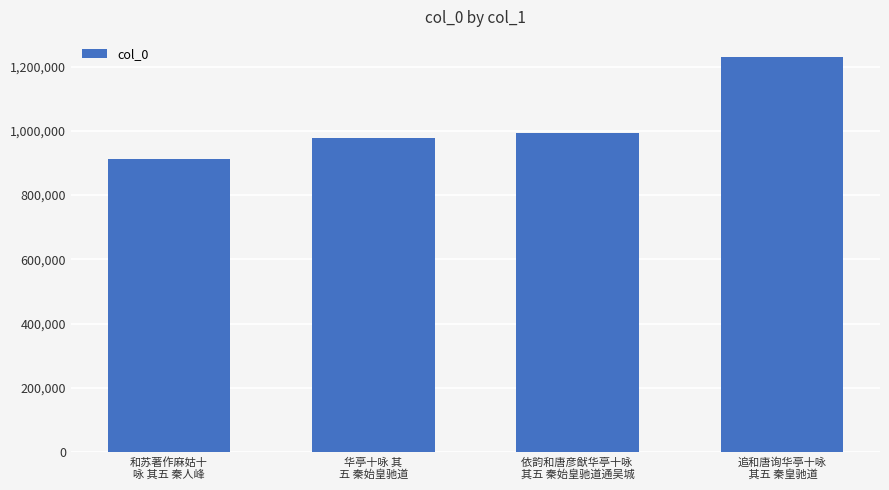

What is the ratio of the value at 华亭十咏 其
五 秦始皇驰道 to the value at 依韵和唐彦猷华亭十咏 
其五 秦始皇驰道通吴城?

1.0